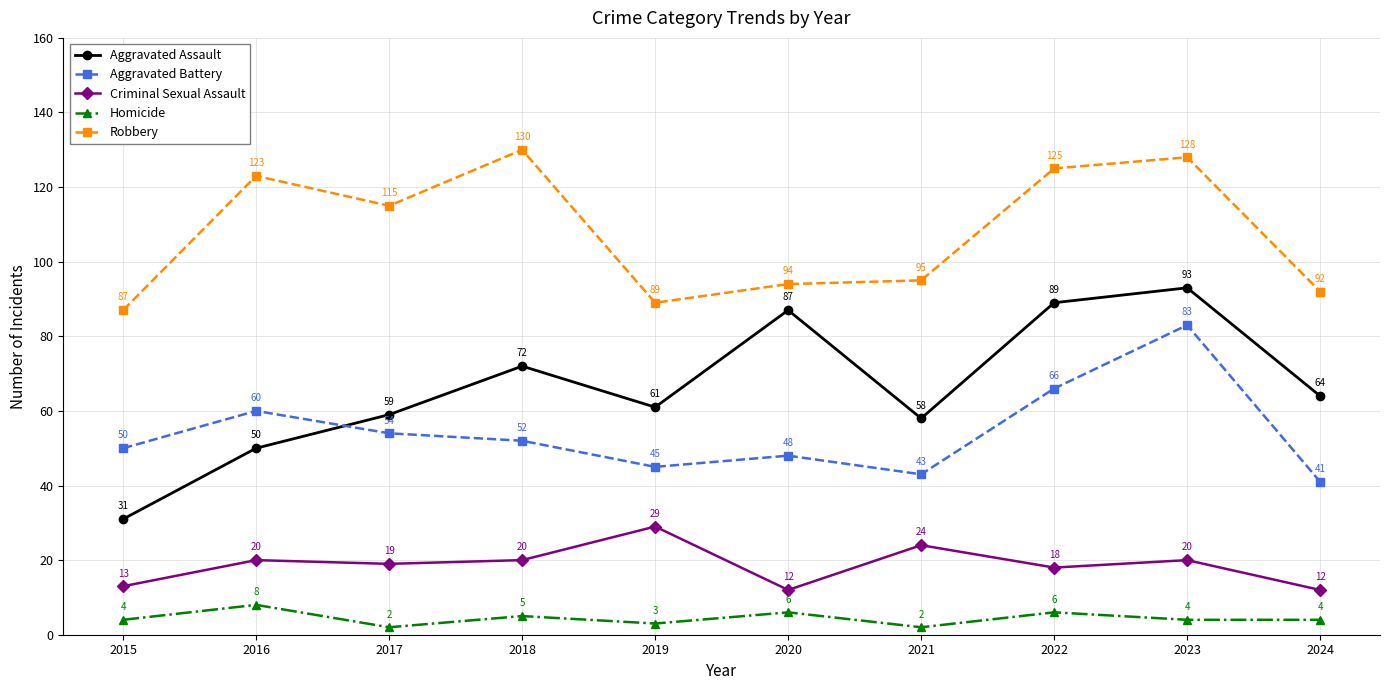

What is the minimum value for Criminal Sexual Assault?

12